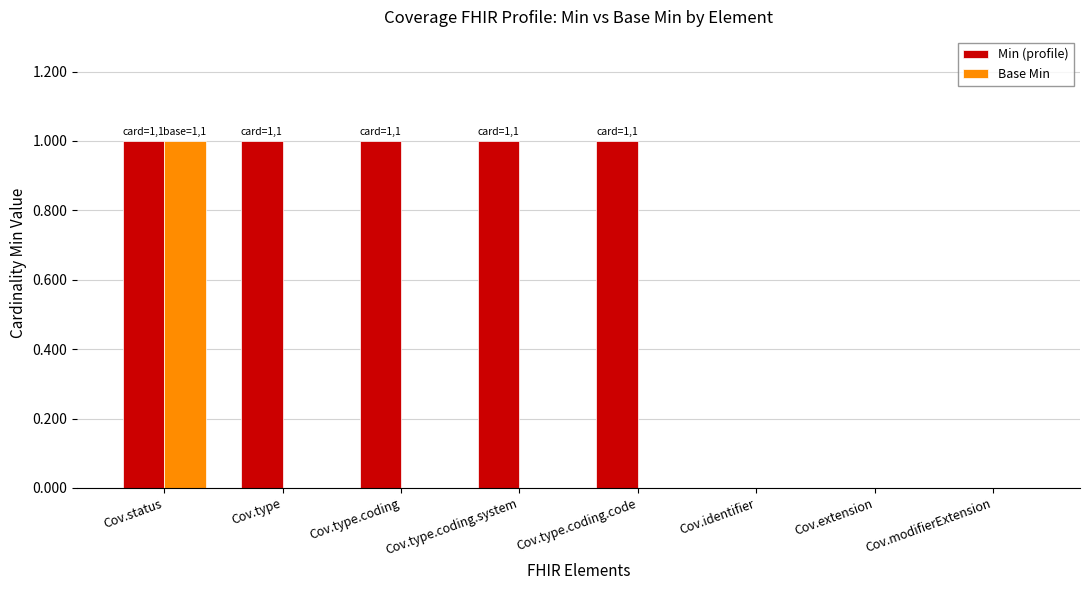

The Base Min series shows 0 at Cov.identifier. True or false?

True